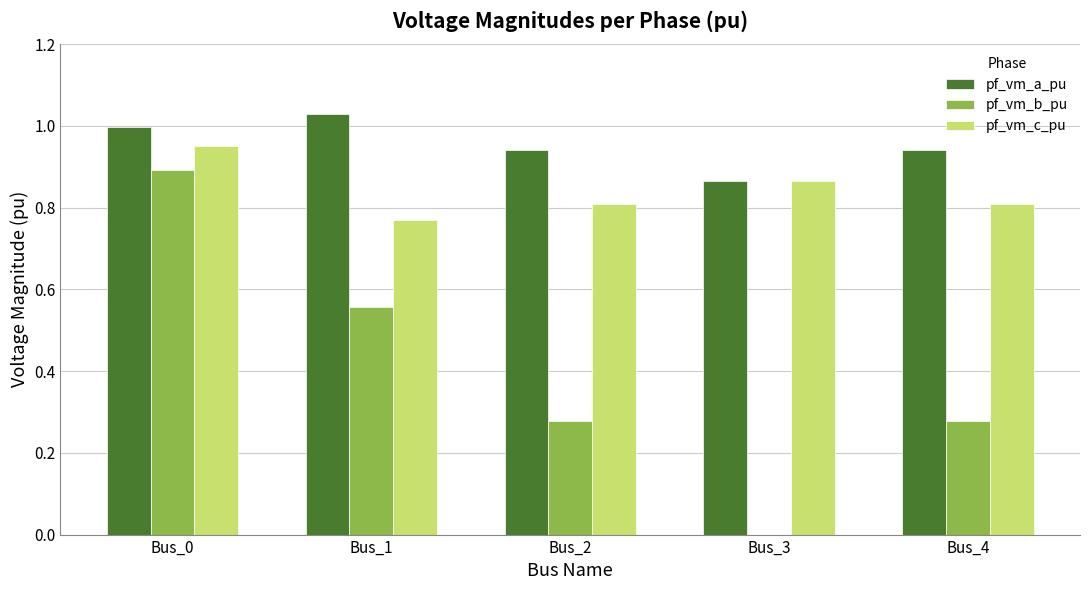

At which label does pf_vm_b_pu reach its peak?

Bus_0